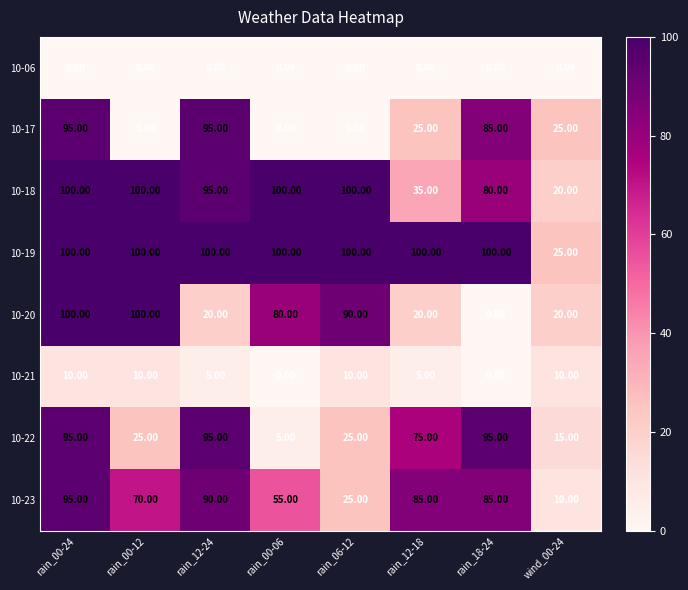

How many distinct data groups are displayed?

8